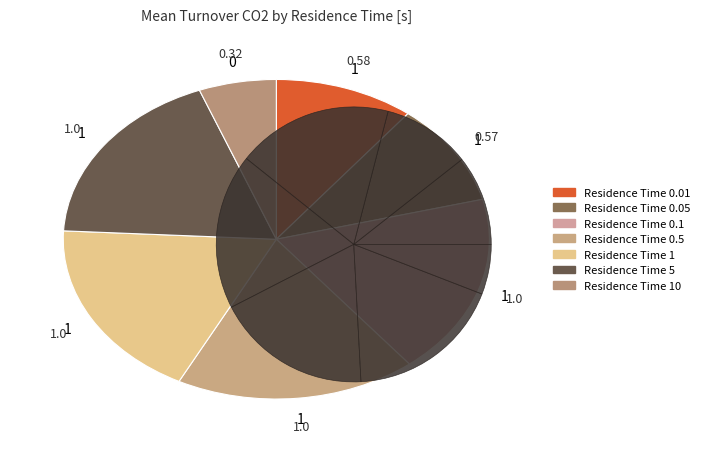

Is it true that Residence Time 0.1 is 30% of the pie?

False